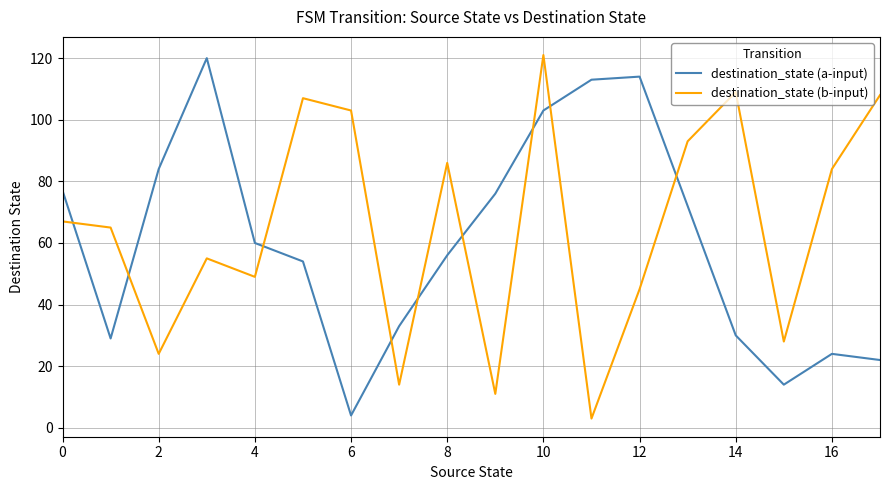

How many intersections are there between destination_state (b-input) and destination_state (a-input)?

9